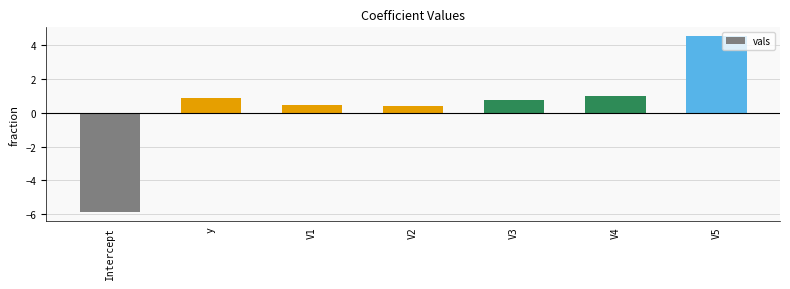

What is the sum of the values at y and V4?

1.8